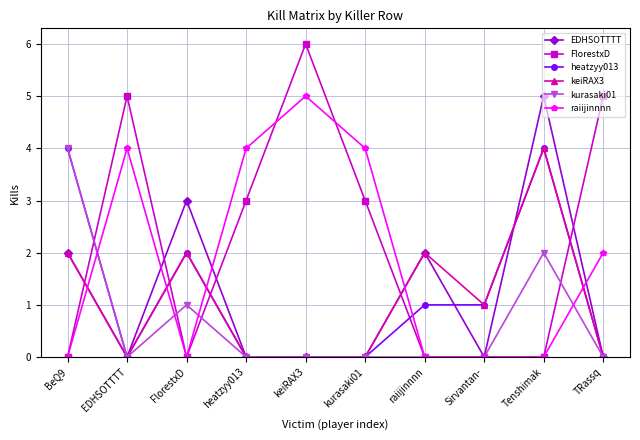

The value of heatzyy013 at keiRAX3 is 0. True or false?

True